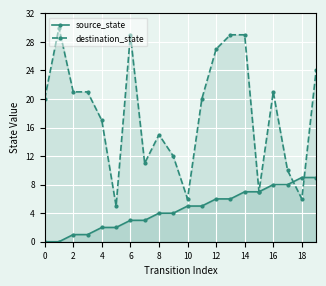

Reading left to right, list all the values displayed in this chart.

source_state: 0	0	1	1	2	2	3	3	4	4	5	5	6	6	7	7	8	8	9	9
destination_state: 20	30	21	21	17	5	29	11	15	12	6	20	27	29	29	7	21	10	6	24